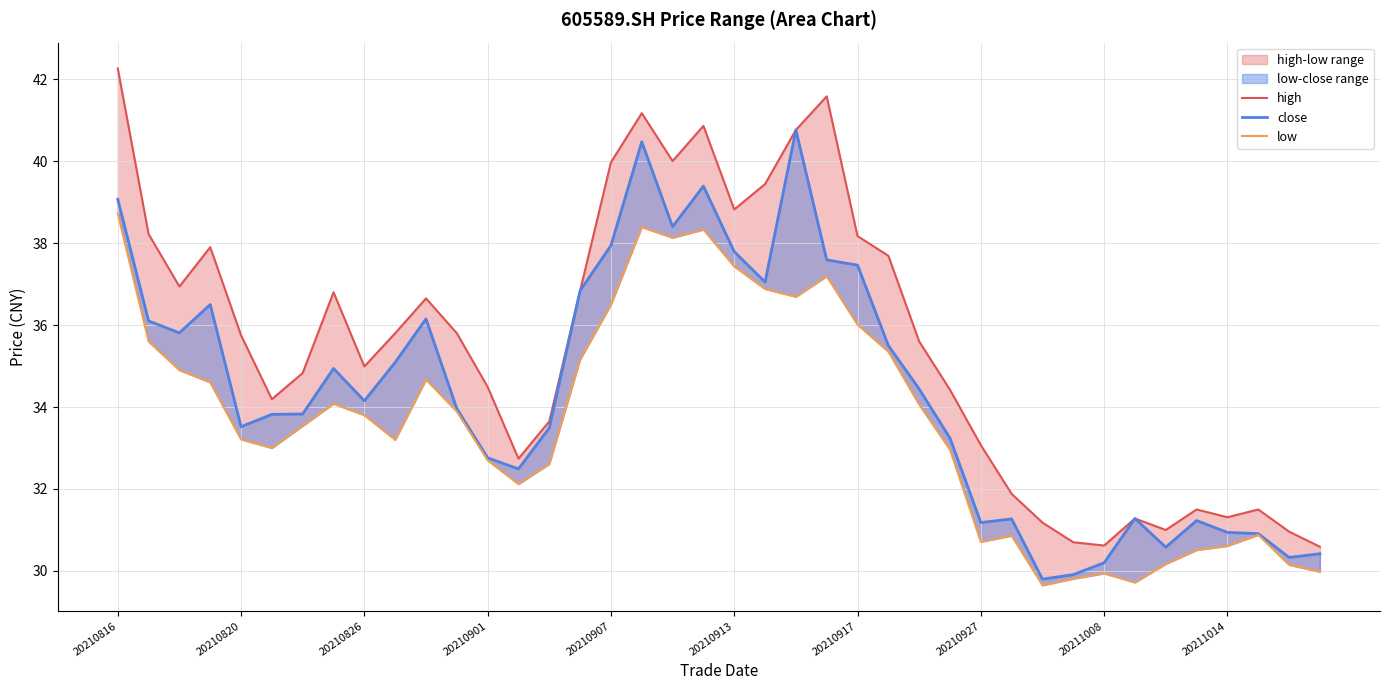

What position from the left is 17?

18